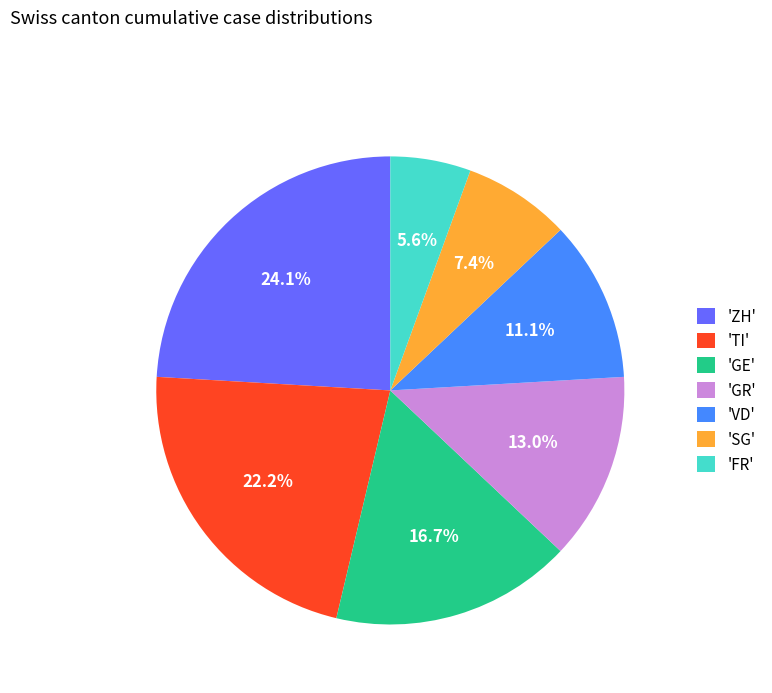

Which has a higher value, 'VD' or 'GR'?

'GR'